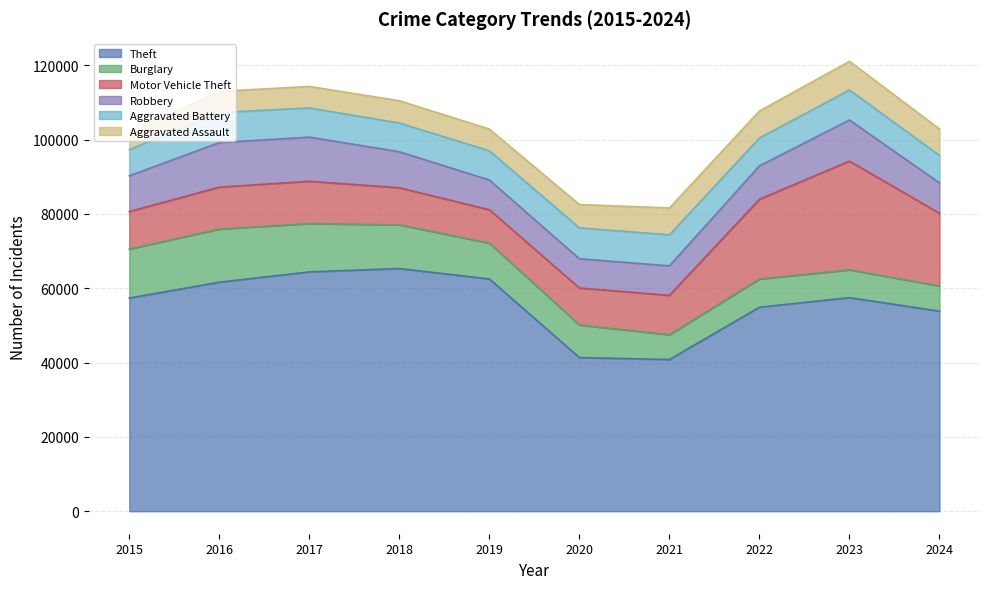

Reading left to right, what are all the values shown in this chart?

Theft: 2015=57351	2016=61623	2017=64386	2018=65290	2019=62495	2020=41343	2021=40816	2022=54887	2023=57461	2024=53826
Burglary: 2015=13184	2016=14289	2017=13001	2018=11747	2019=9638	2020=8758	2021=6662	2022=7592	2023=7481	2024=6774
Motor Vehicle Theft: 2015=10068	2016=11285	2017=11380	2018=9985	2019=8978	2020=9959	2021=10604	2022=21463	2023=29252	2024=19563
Robbery: 2015=9638	2016=11960	2017=11880	2018=9681	2019=7995	2020=7855	2021=7920	2022=8963	2023=11053	2024=8161
Aggravated Battery: 2015=7019	2016=8086	2017=7845	2018=7735	2019=7858	2020=8321	2021=8347	2022=7491	2023=8078	2024=7385
Aggravated Assault: 2015=4480	2016=5713	2017=5793	2018=6002	2019=5841	2020=6265	2021=7242	2022=7280	2023=7710	2024=7126